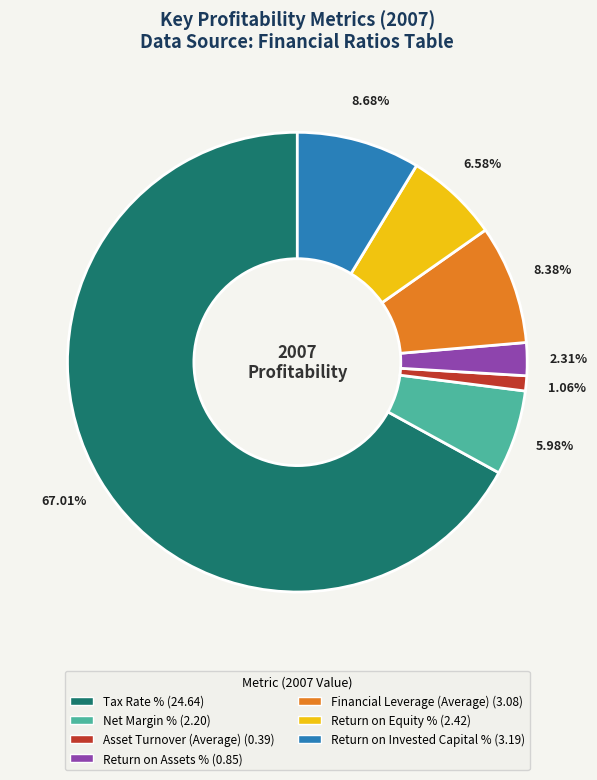

The Return on Equity % slice represents 7% of the pie. True or false?

True